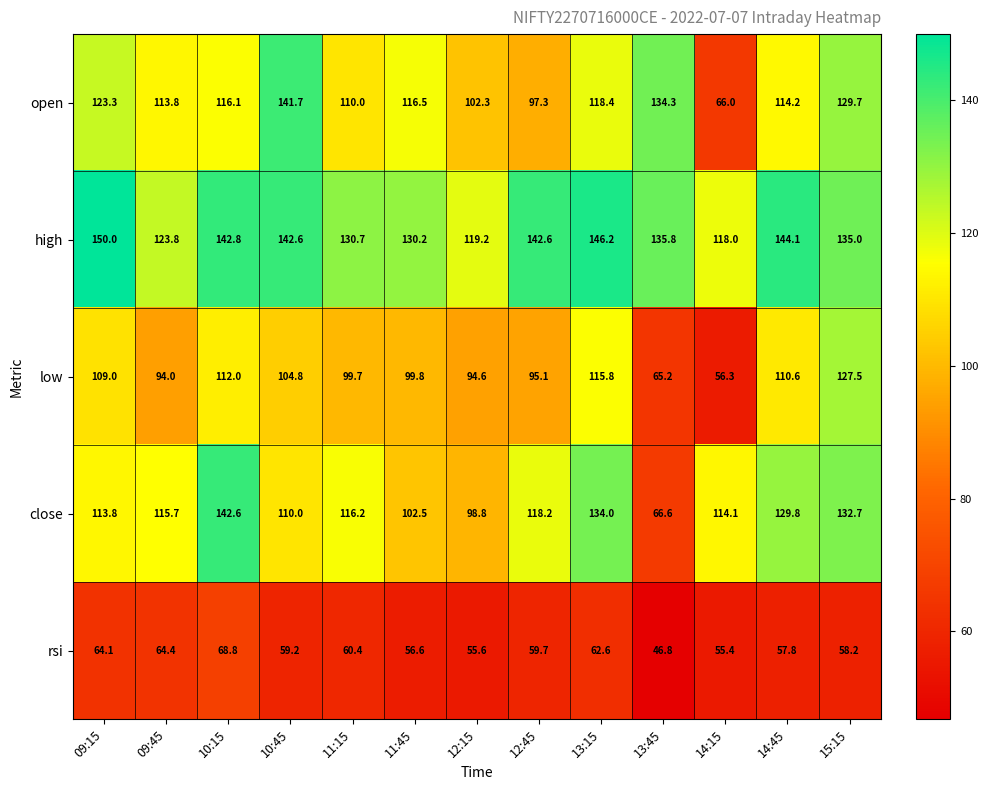

List the series in order of their peak value, highest first.

high, close, open, low, rsi